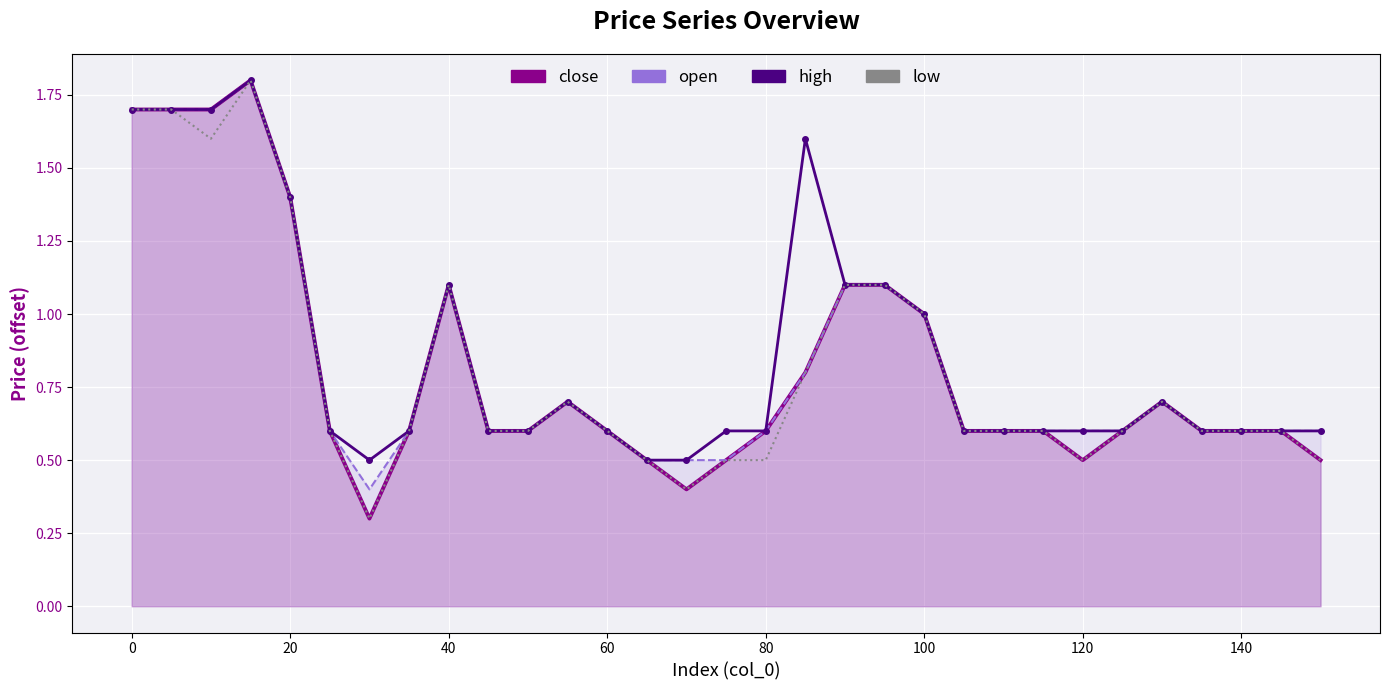

How many categories are shown in the chart?

31